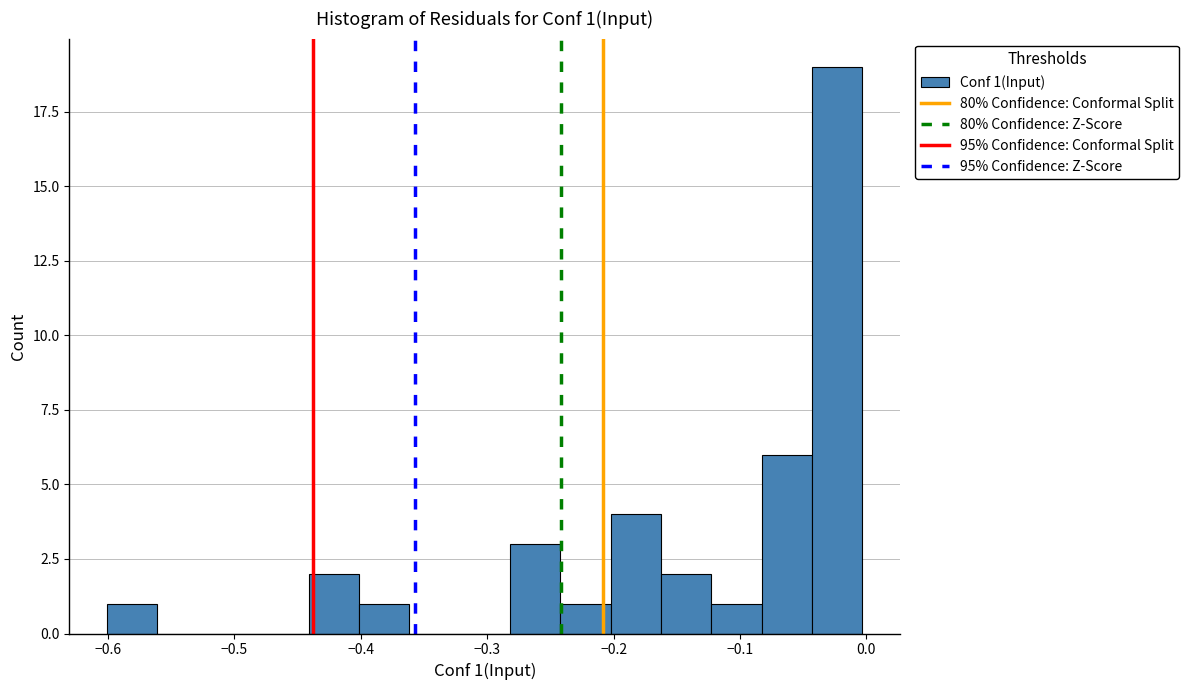

Read against the x-axis, roughly where is the centre of the tallest bar?

-0.02